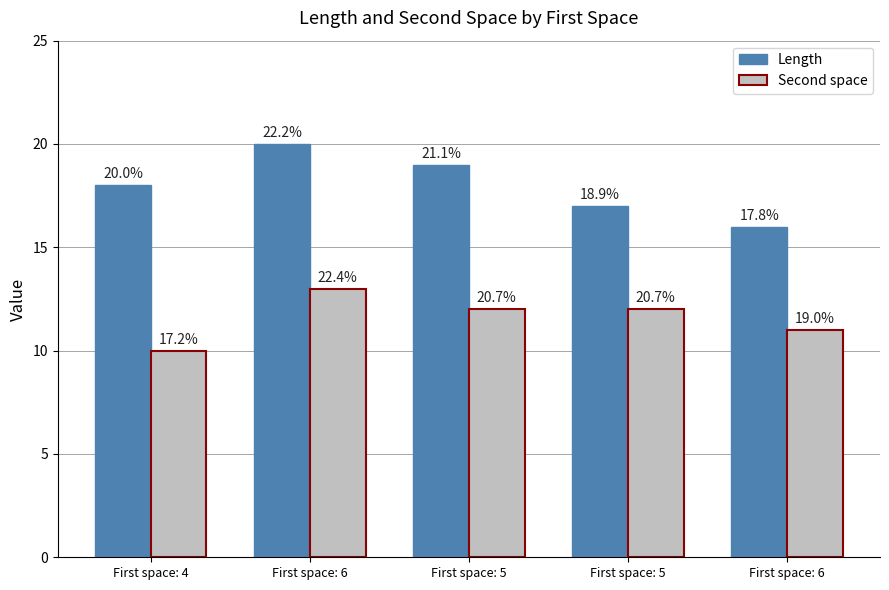

What is the total value across all series at First space: 6?

33